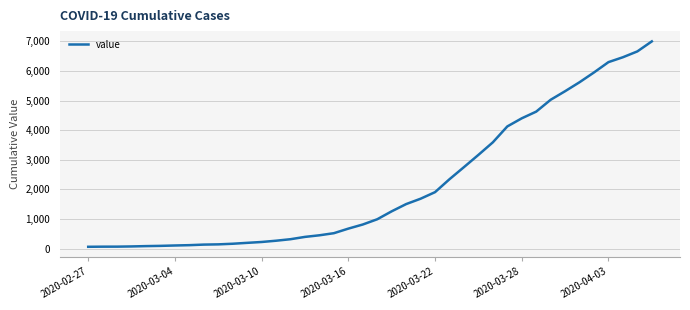

What is the difference between the maximum and minimum values?

6931